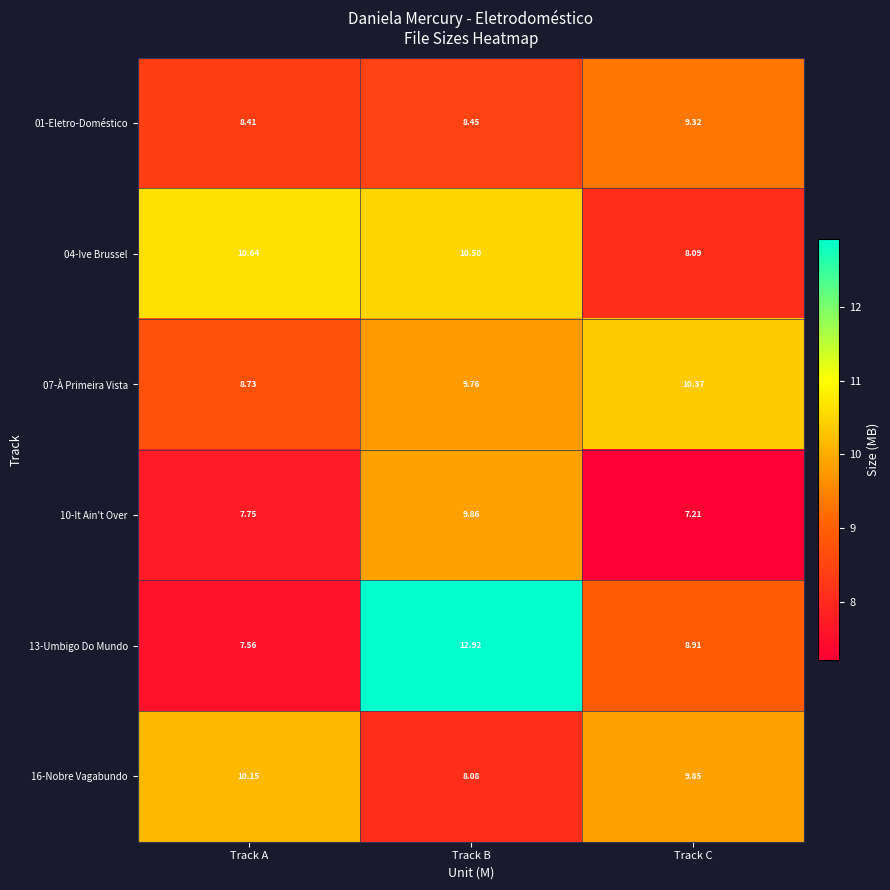

At which category is the sum across all series the highest?

Track B